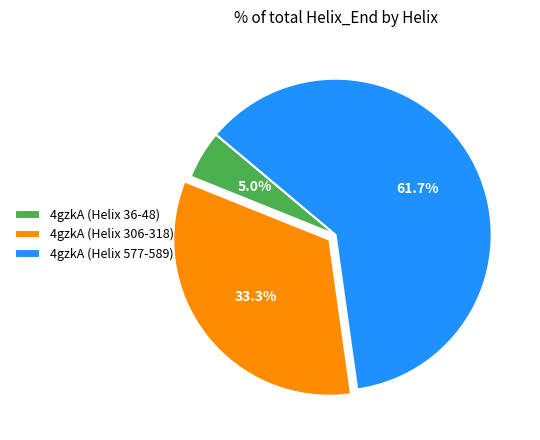

How many segments does this pie chart have?

3